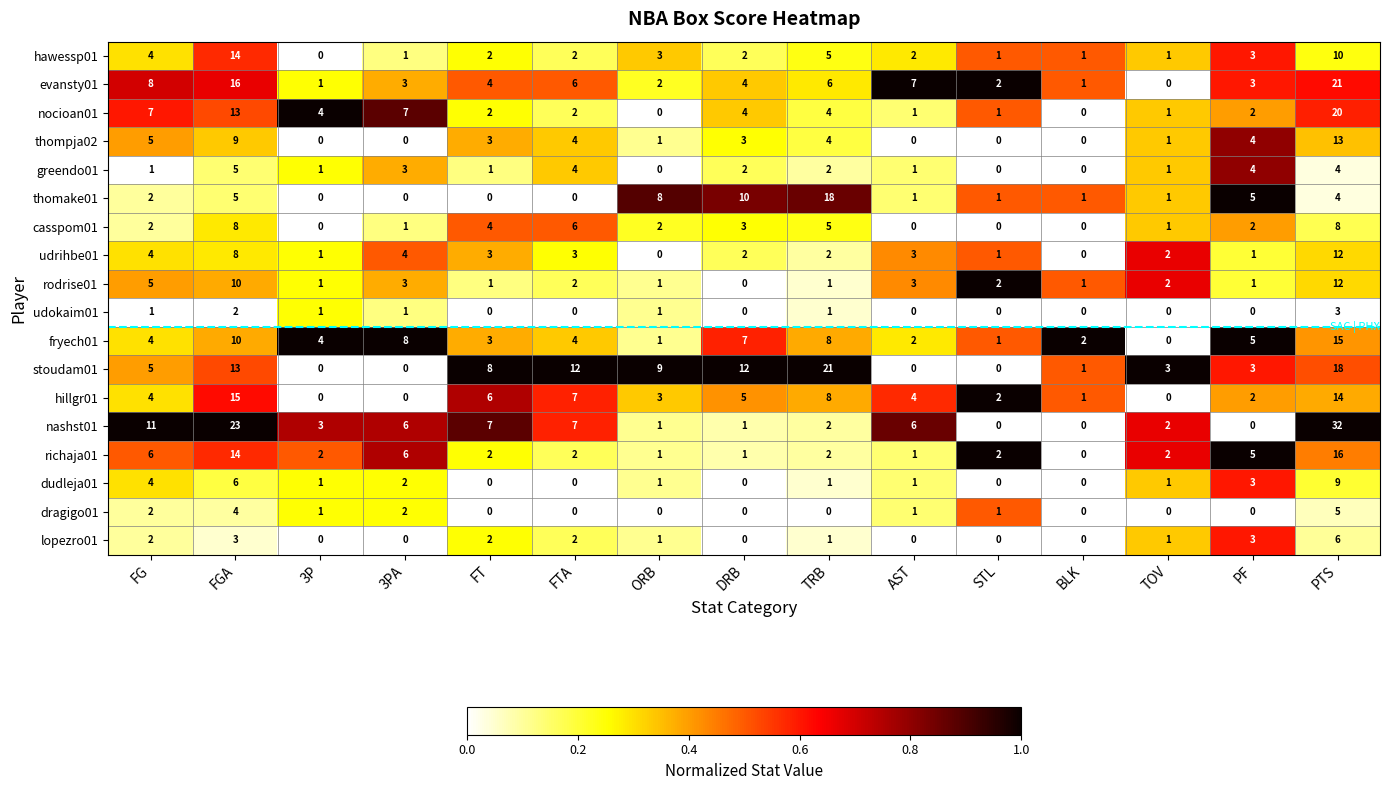

The greendo01 series shows 0 at STL. True or false?

True